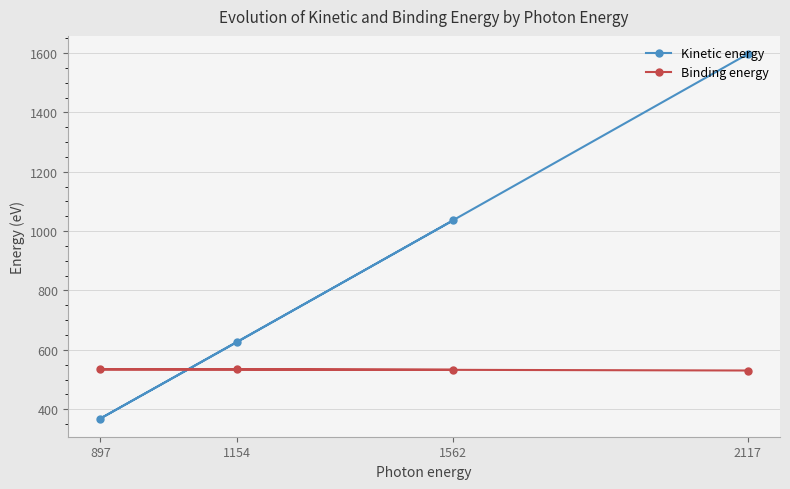

What is the value of the Binding energy point at the 3rd from the left?

533.0